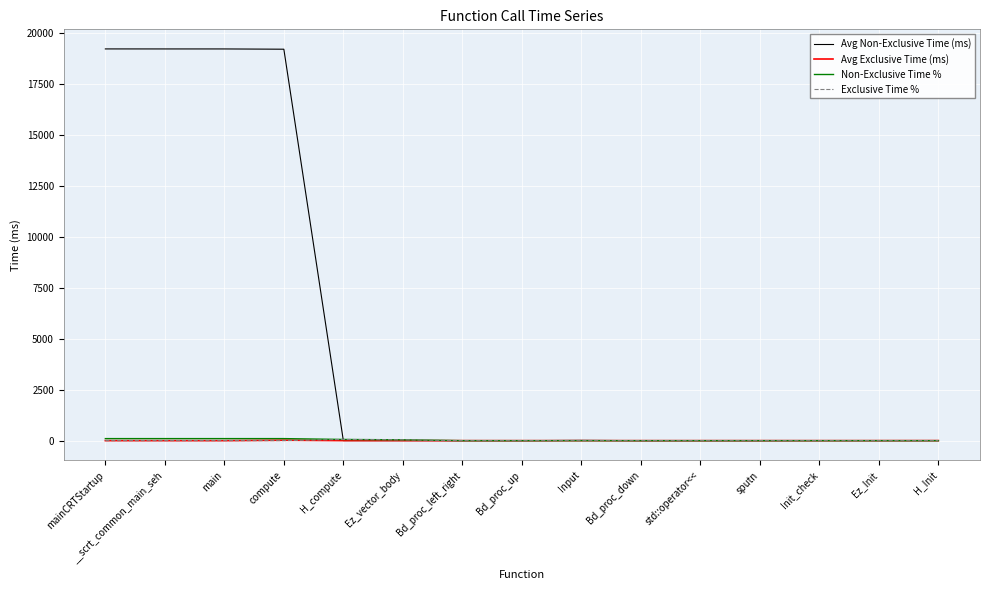

What is the difference between the Exclusive Time % values at H_compute and H_Init?

58.3